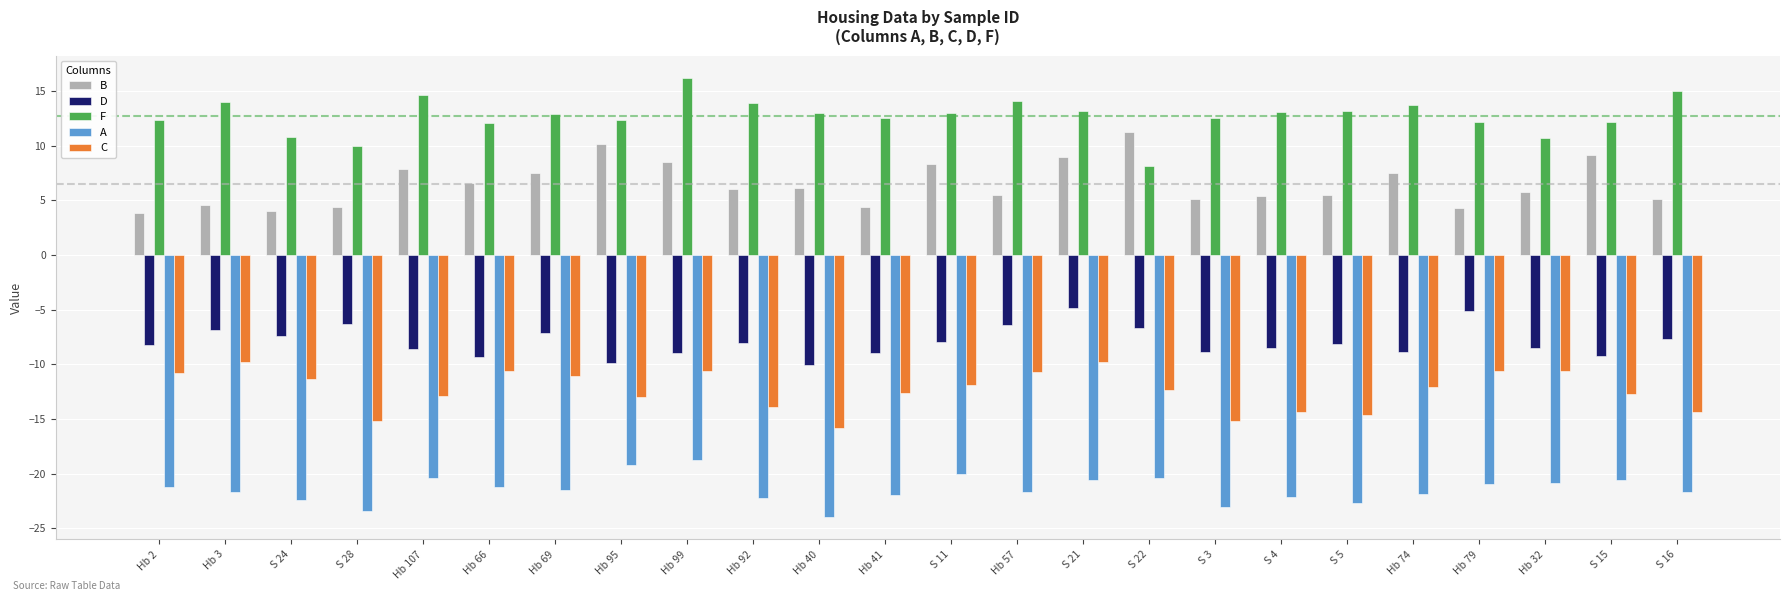

What is the greatest value displayed?

16.2